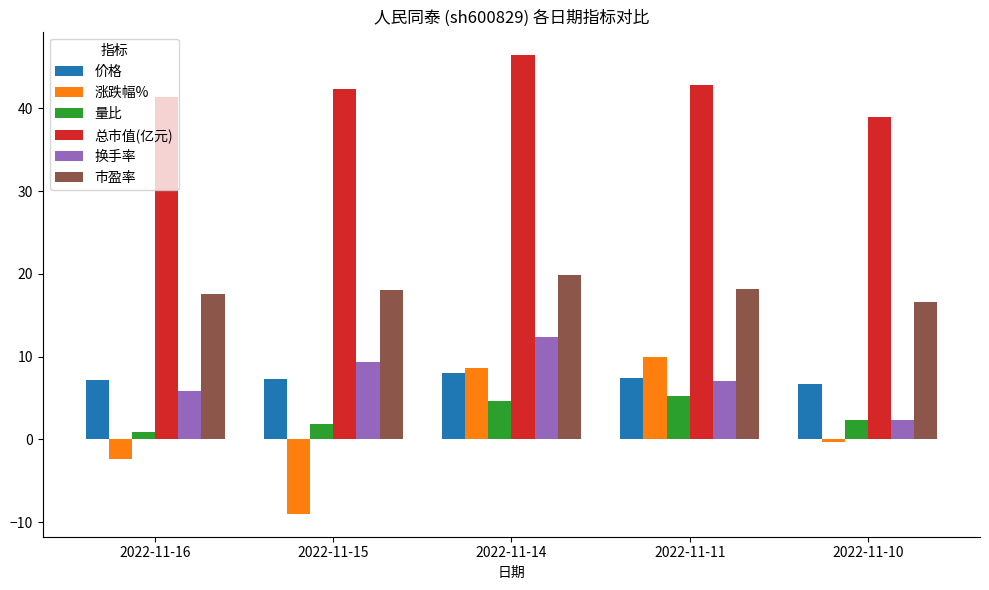

What value does the 换手率 series have at 2022-11-15?

9.3